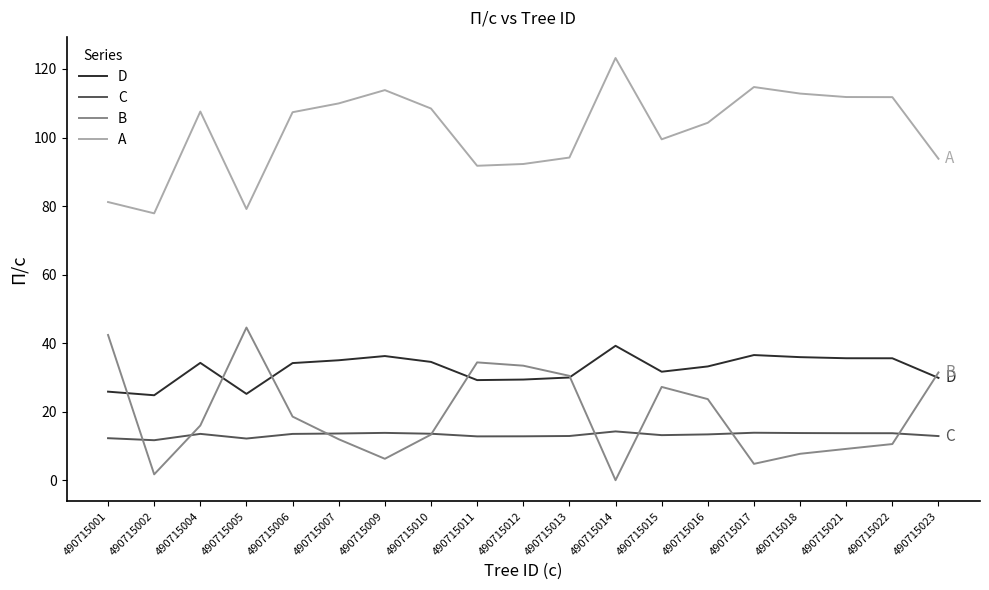

What is the difference between the B values at 490715017 and 490715005?

39.8